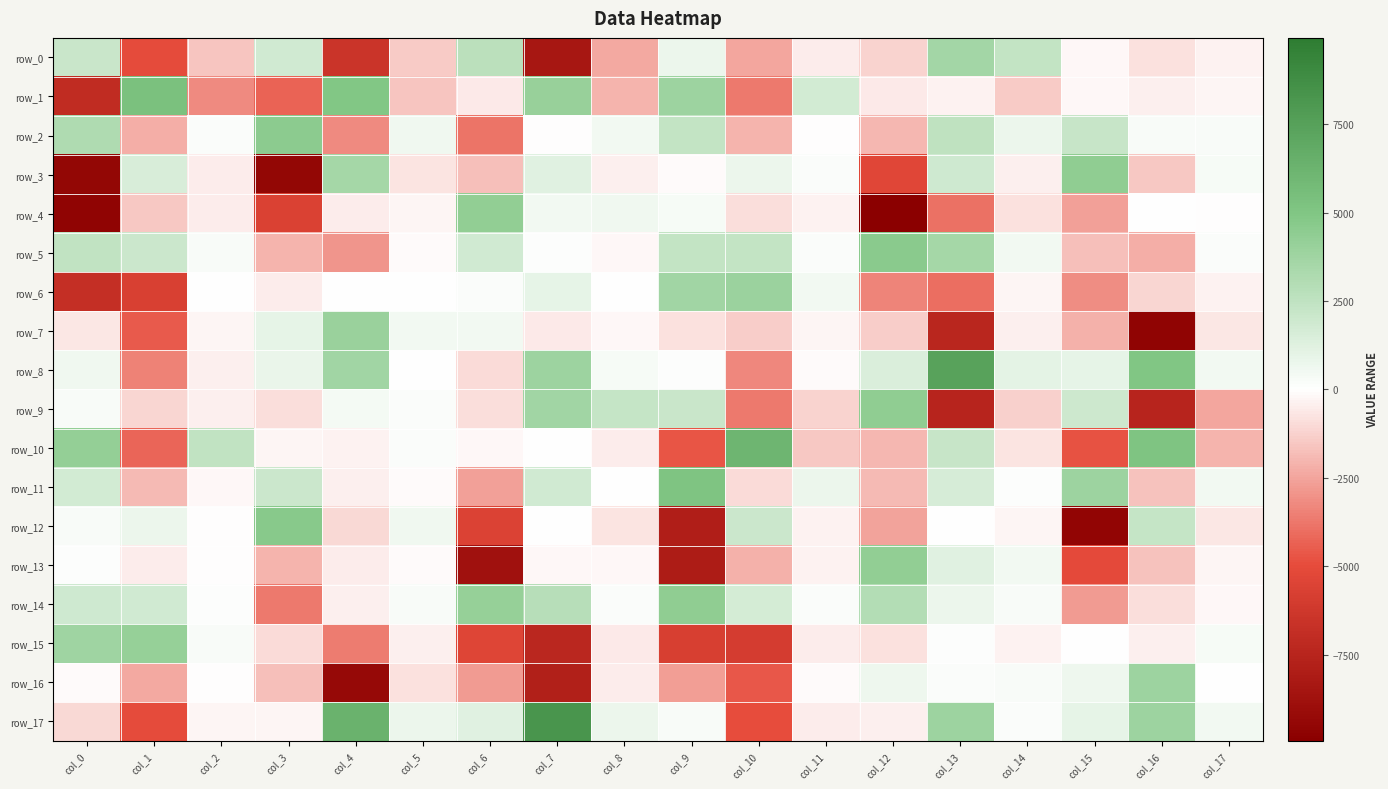

Reading left to right, extract all data points from this chart.

row_0: col_0=2106.2	col_1=-5045.9	col_2=-1578.2	col_3=1857.0	col_4=-6463.0	col_5=-1464.7	col_6=2702.7	col_7=-8346.2	col_8=-2332.5	col_9=715.8	col_10=-2438.7	col_11=-498.3	col_12=-1171.2	col_13=3618.0	col_14=2392.4	col_15=-224.3	col_16=-852.9	col_17=-341.9
row_1: col_0=-7022.5	col_1=5289.5	col_2=-3209.2	col_3=-4293.2	col_4=4959.5	col_5=-1580.7	col_6=-551.2	col_7=4051.0	col_8=-2055.5	col_9=3819.5	col_10=-3697.6	col_11=1784.1	col_12=-577.0	col_13=-319.5	col_14=-1412.2	col_15=-223.6	col_16=-446.3	col_17=-242.0
row_2: col_0=3146.5	col_1=-2246.6	col_2=177.9	col_3=4568.8	col_4=-3188.6	col_5=552.2	col_6=-3845.5	col_7=-33.3	col_8=523.2	col_9=2363.8	col_10=-2082.0	col_11=-49.8	col_12=-1989.8	col_13=2544.7	col_14=747.8	col_15=2218.4	col_16=305.1	col_17=292.7
row_3: col_0=-9457.4	col_1=1533.0	col_2=-506.3	col_3=-9443.4	col_4=3516.8	col_5=-728.4	col_6=-1786.2	col_7=1178.5	col_8=-425.6	col_9=-131.5	col_10=729.4	col_11=217.6	col_12=-5355.1	col_13=1938.0	col_14=-396.9	col_15=4409.0	col_16=-1479.9	col_17=345.9
row_4: col_0=-9607.7	col_1=-1541.7	col_2=-496.7	col_3=-5646.8	col_4=-488.4	col_5=-264.0	col_6=4348.4	col_7=466.1	col_8=595.1	col_9=345.1	col_10=-912.7	col_11=-321.0	col_12=-9943.8	col_13=-3940.9	col_14=-835.0	col_15=-2630.6	col_16=36.0	col_17=-52.4
row_5: col_0=2431.0	col_1=2038.4	col_2=303.8	col_3=-2097.4	col_4=-2897.1	col_5=-111.8	col_6=1813.2	col_7=154.4	col_8=-172.6	col_9=2368.3	col_10=2402.4	col_11=179.7	col_12=4648.8	col_13=3569.7	col_14=475.4	col_15=-1731.8	col_16=-2188.1	col_17=160.6
row_6: col_0=-6760.7	col_1=-5672.6	col_2=60.6	col_3=-471.9	col_4=16.5	col_5=46.7	col_6=230.5	col_7=936.6	col_8=68.1	col_9=3704.7	col_10=3919.9	col_11=497.6	col_12=-3389.2	col_13=-3974.2	col_14=-241.1	col_15=-3144.8	col_16=-1115.3	col_17=-354.8
row_7: col_0=-649.8	col_1=-4556.7	col_2=-307.3	col_3=962.4	col_4=3990.8	col_5=512.3	col_6=491.3	col_7=-597.2	col_8=-180.1	col_9=-787.2	col_10=-1374.0	col_11=-248.1	col_12=-1389.3	col_13=-7402.6	col_14=-397.0	col_15=-2173.7	col_16=-9608.3	col_17=-682.5
row_8: col_0=559.6	col_1=-3487.8	col_2=-451.9	col_3=853.8	col_4=3700.9	col_5=10.1	col_6=-935.7	col_7=3813.3	col_8=348.3	col_9=108.3	col_10=-3312.5	col_11=-110.8	col_12=1414.3	col_13=7435.6	col_14=1087.6	col_15=936.9	col_16=5025.2	col_17=511.9
row_9: col_0=291.9	col_1=-1124.8	col_2=-436.8	col_3=-857.4	col_4=423.7	col_5=206.6	col_6=-908.3	col_7=3712.8	col_8=2293.1	col_9=2155.4	col_10=-3668.7	col_11=-1227.5	col_12=4353.2	col_13=-7494.4	col_14=-1250.1	col_15=1983.8	col_16=-7478.1	col_17=-2444.8
row_10: col_0=4205.8	col_1=-4197.4	col_2=2455.6	col_3=-262.9	col_4=-355.2	col_5=162.4	col_6=-175.4	col_7=46.5	col_8=-487.6	col_9=-4682.6	col_10=6114.9	col_11=-1480.9	col_12=-1949.1	col_13=2248.4	col_14=-774.0	col_15=-4809.5	col_16=5064.2	col_17=-2051.8
row_11: col_0=1764.9	col_1=-1871.5	col_2=-223.8	col_3=2072.1	col_4=-412.7	col_5=-90.0	col_6=-2604.2	col_7=1836.5	col_8=21.1	col_9=5072.3	col_10=-995.2	col_11=737.8	col_12=-1920.3	col_13=1593.0	col_14=114.2	col_15=3854.7	col_16=-1663.1	col_17=516.3
row_12: col_0=257.8	col_1=714.3	col_2=-1.3	col_3=4681.7	col_4=-1052.2	col_5=577.7	col_6=-5550.8	col_7=23.8	col_8=-725.6	col_9=-7854.7	col_10=2052.1	col_11=-319.8	col_12=-2546.1	col_13=44.9	col_14=-278.2	col_15=-9502.7	col_16=2305.2	col_17=-663.4
row_13: col_0=100.3	col_1=-521.5	col_2=-26.4	col_3=-2053.4	col_4=-476.3	col_5=-126.4	col_6=-8728.2	col_7=-201.1	col_8=-167.3	col_9=-8044.1	col_10=-2149.8	col_11=-382.9	col_12=4286.3	col_13=1176.8	col_14=491.8	col_15=-5076.1	col_16=-1674.4	col_17=-267.4
row_14: col_0=1874.1	col_1=1834.5	col_2=86.6	col_3=-3672.6	col_4=-456.5	col_5=241.2	col_6=4190.6	col_7=2802.3	col_8=219.5	col_9=4421.8	col_10=1656.7	col_11=217.9	col_12=2999.5	col_13=729.4	col_14=237.2	col_15=-2782.6	col_16=-882.2	col_17=-174.4
row_15: col_0=3745.0	col_1=4154.3	col_2=254.8	col_3=-950.6	col_4=-3613.0	col_5=-454.9	col_6=-5423.9	col_7=-7373.5	col_8=-589.9	col_9=-5823.5	col_10=-5912.3	col_11=-488.4	col_12=-806.9	col_13=109.0	col_14=-356.2	col_15=39.9	col_16=-421.4	col_17=374.4
row_16: col_0=-149.0	col_1=-2403.2	col_2=-45.7	col_3=-1757.2	col_4=-9276.5	col_5=-832.2	col_6=-2735.9	col_7=-7800.3	col_8=-499.7	col_9=-2674.7	col_10=-4635.8	col_11=-143.6	col_12=659.2	col_13=174.2	col_14=261.2	col_15=658.0	col_16=3807.4	col_17=14.8
row_17: col_0=-1065.4	col_1=-5003.5	col_2=-258.2	col_3=-308.8	col_4=6348.1	col_5=753.4	col_6=1178.2	col_7=8272.7	col_8=773.5	col_9=298.3	col_10=-4961.1	col_11=-469.3	col_12=-415.8	col_13=3831.1	col_14=186.6	col_15=987.1	col_16=3823.7	col_17=515.9